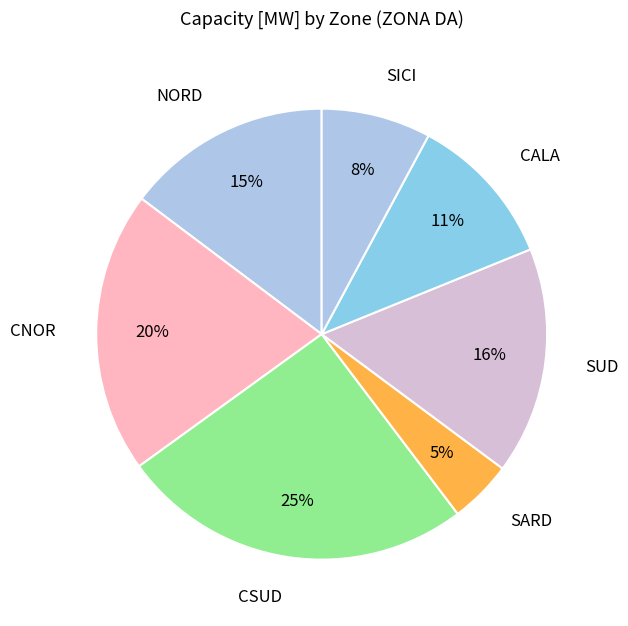

Does SICI account for over 50% of the chart?

No